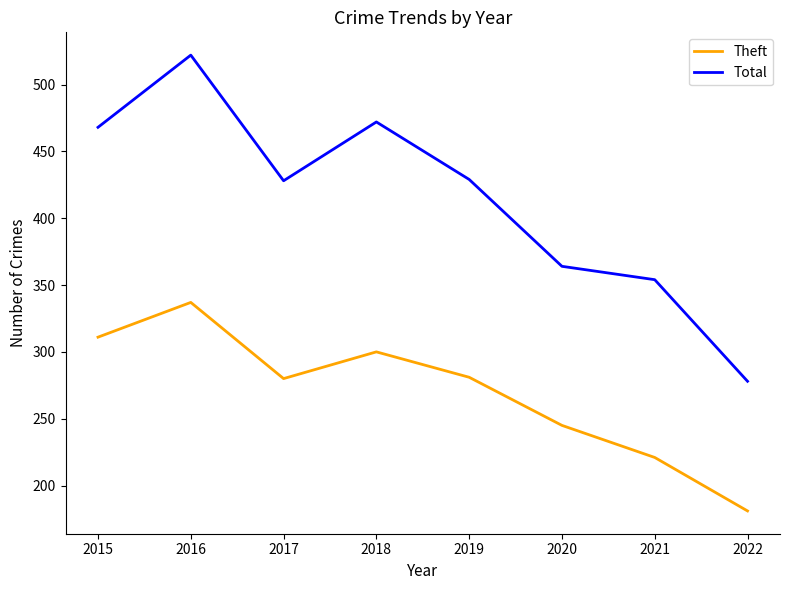

True or false: Total and Theft intersect in this chart.

False